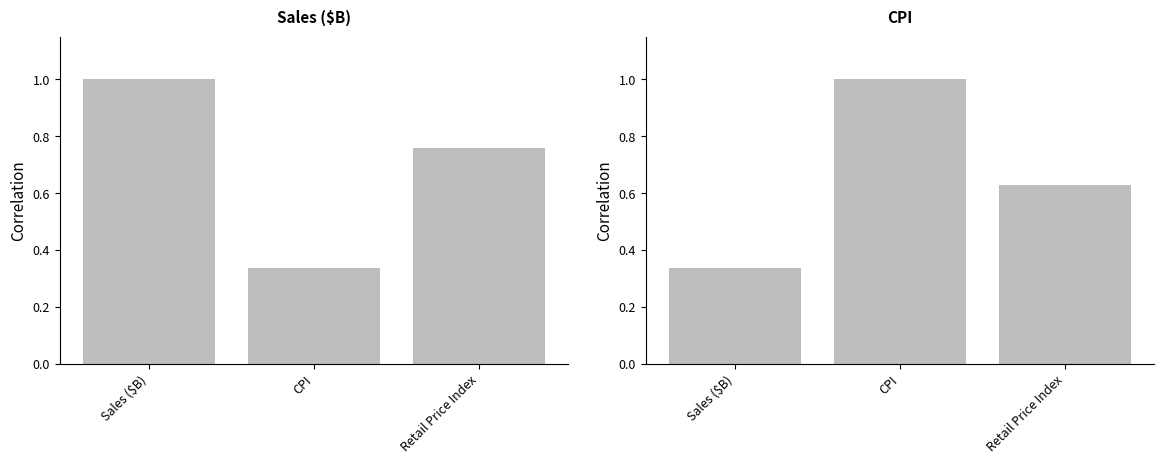

Rank the series by their maximum value, from highest to lowest.

Sales ($B), CPI